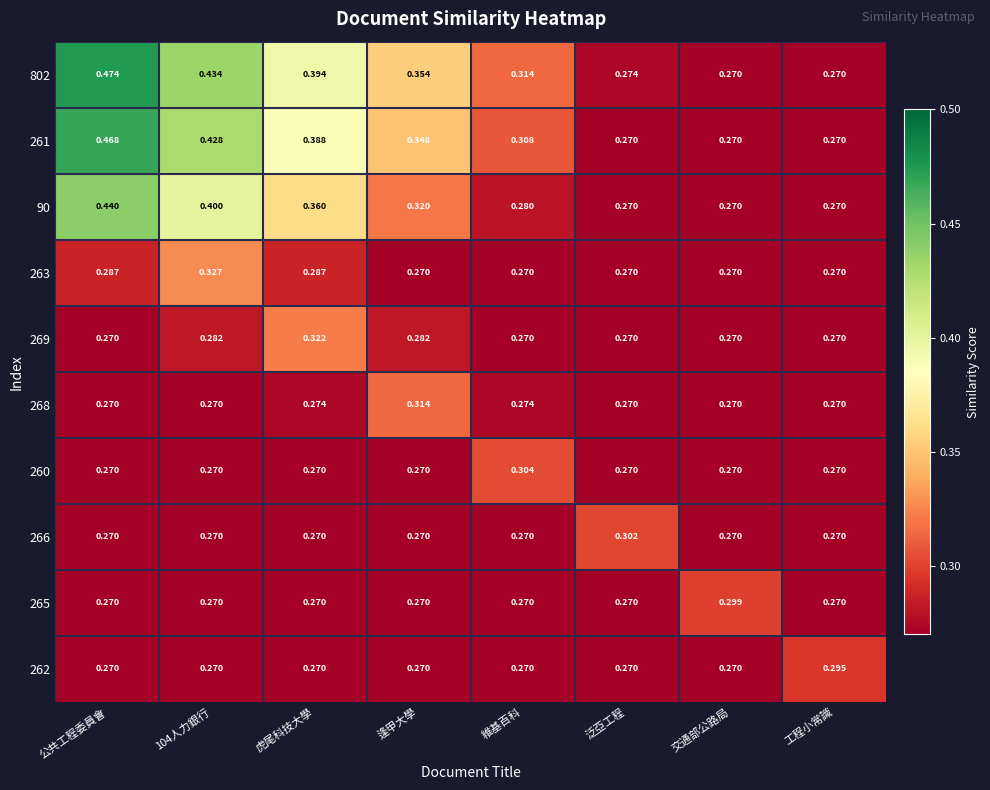

At which category is the sum across all series the highest?

公共工程委員會